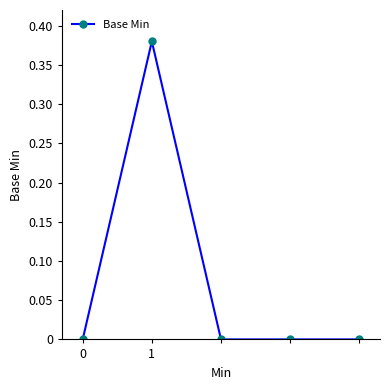

Count the values in the range 0 to 1.

5